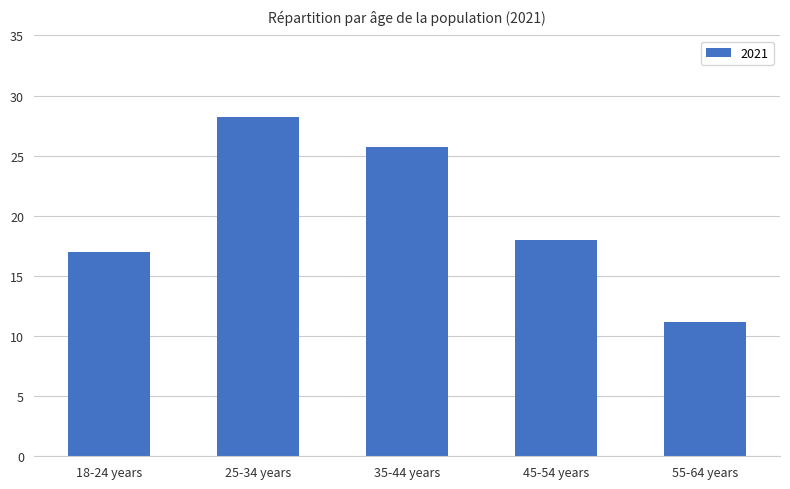

What is the label of the 5th bar from the left?

55-64 years